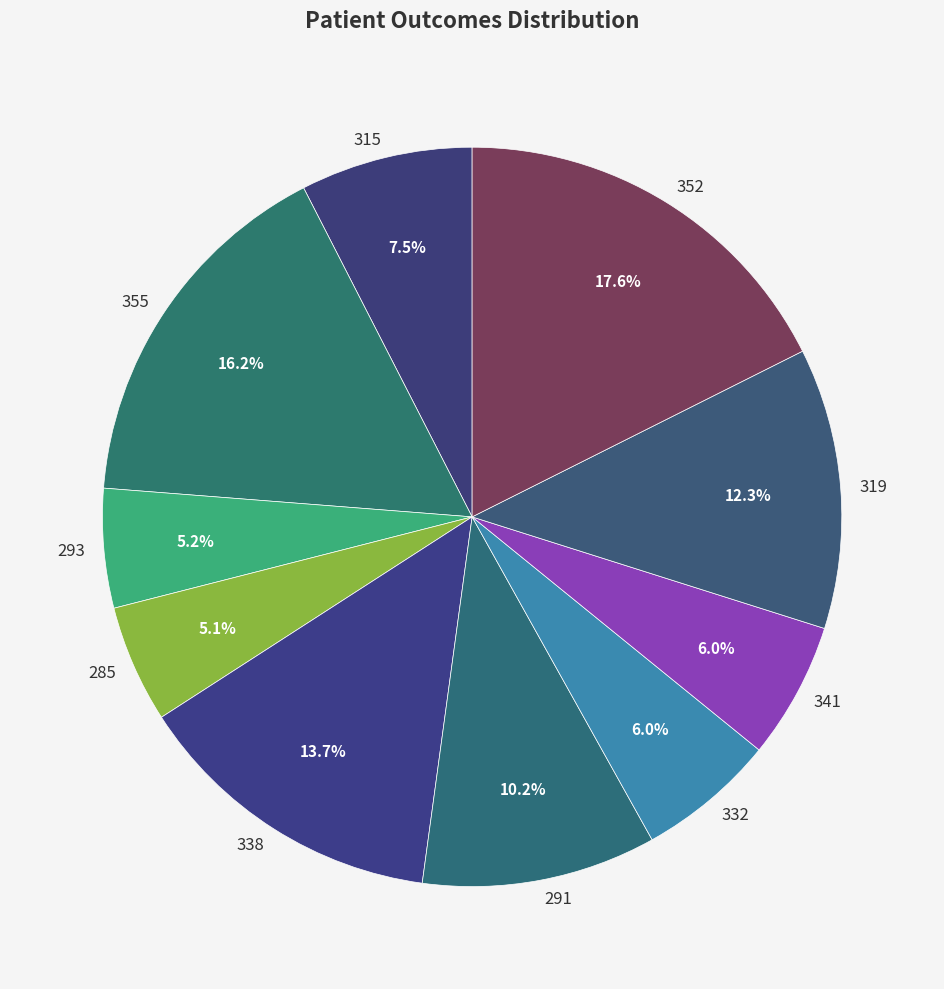

Which slice is the largest?

352